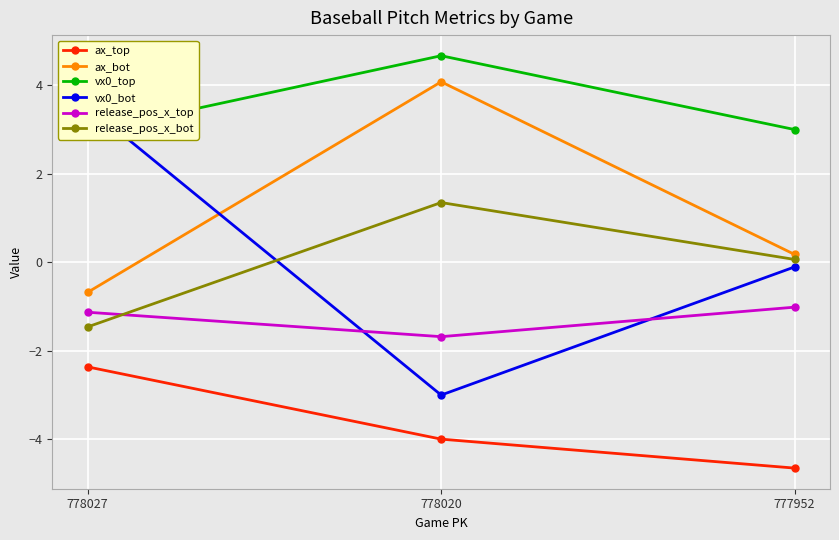

The vx0_top series shows 7.7 at 778020. True or false?

False